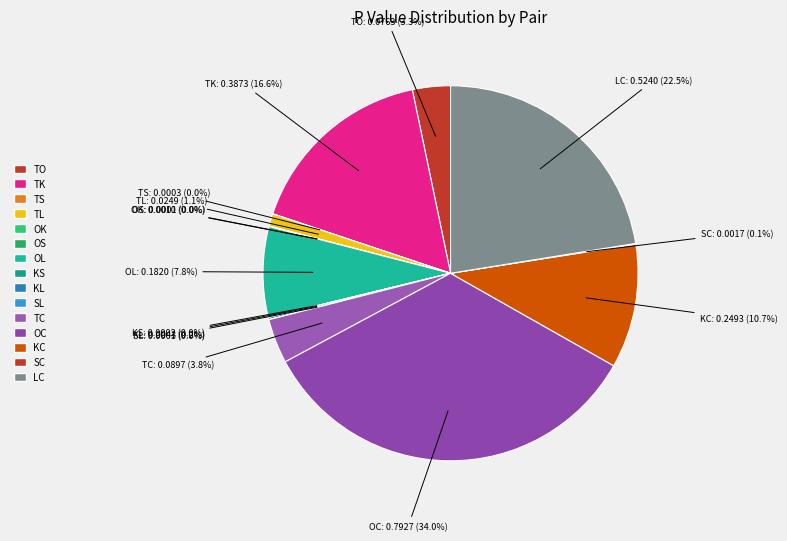

Combined, what portion of the pie is OK and TO?

3.3%